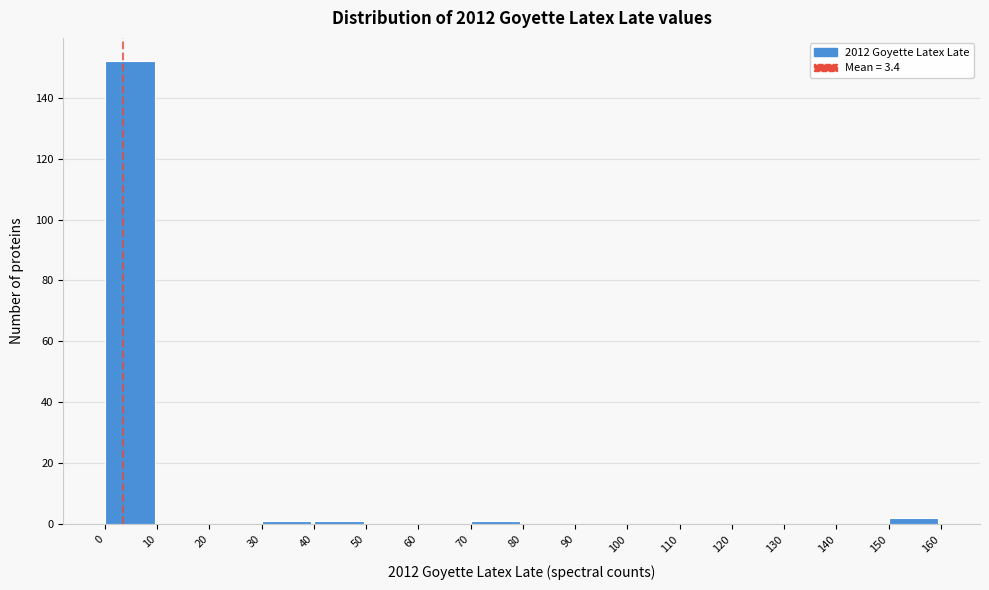

How tall is the bar that spans 150 to 160 on the x-axis? The values are not printed on the chart, so give them approximately, as read against the axis.

2